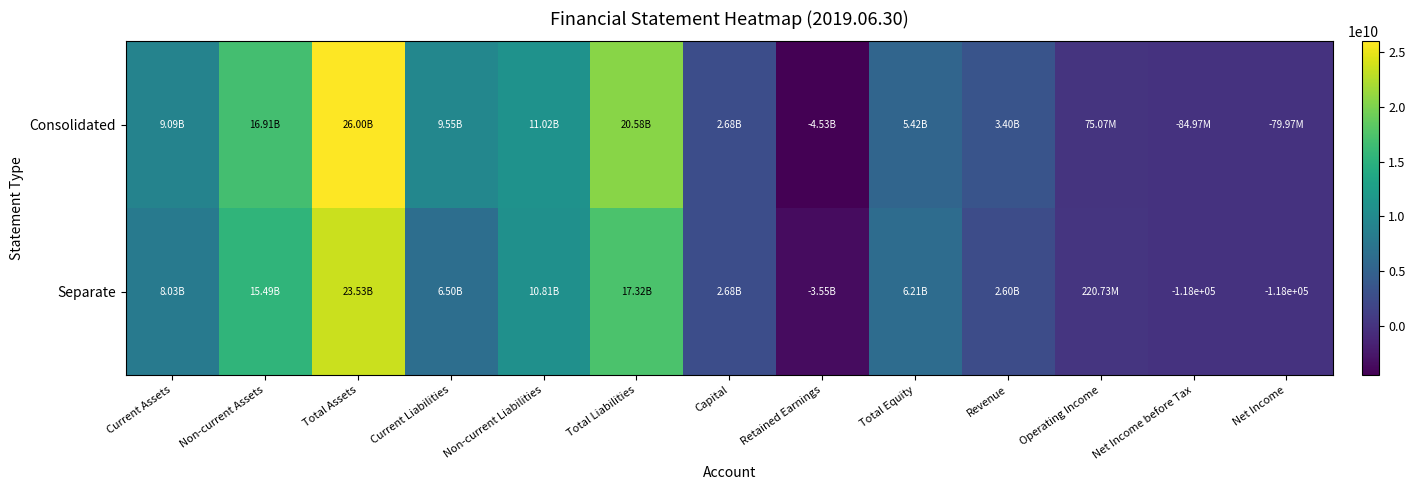

Where is Consolidated nearest to the value 10735964128?

Non-current Liabilities